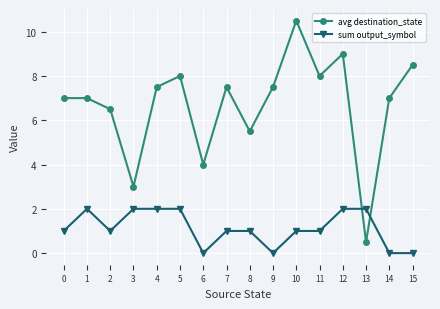

What is the sum of all avg destination_state values?

107.0